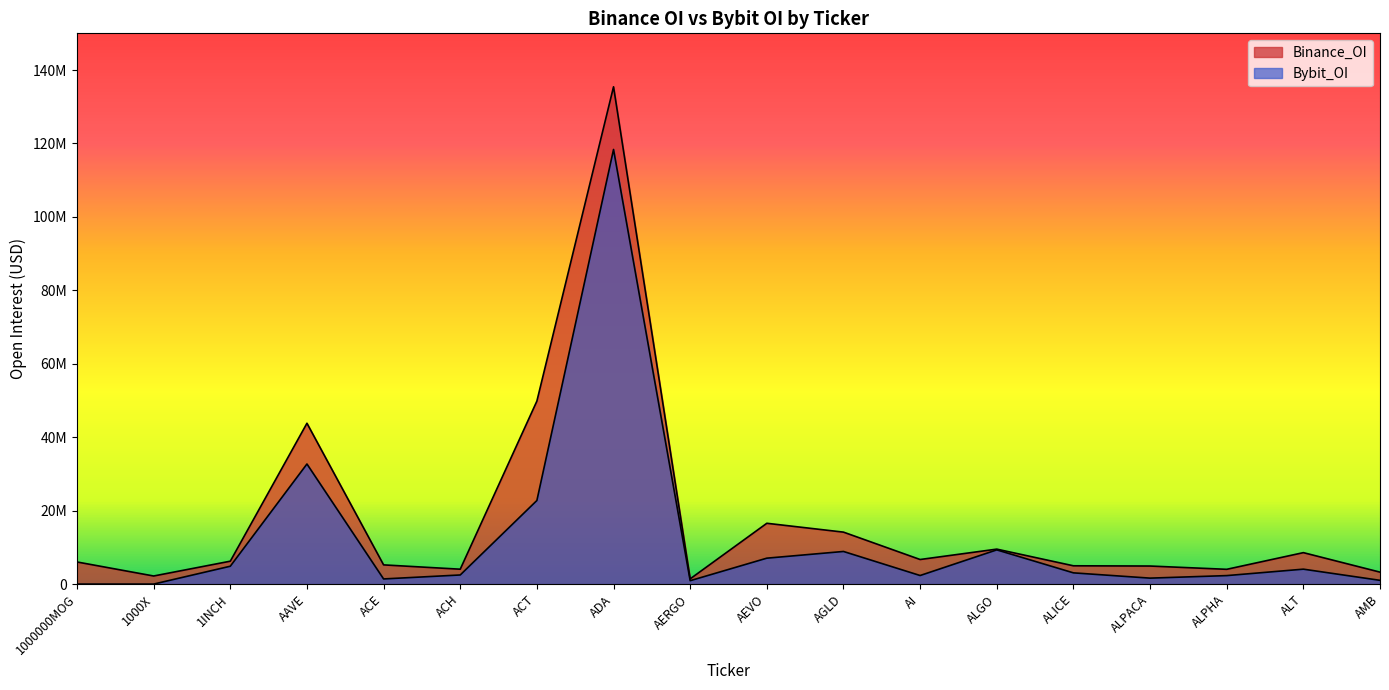

True or false: Bybit_OI has more than 1 points higher than both neighbors.

True